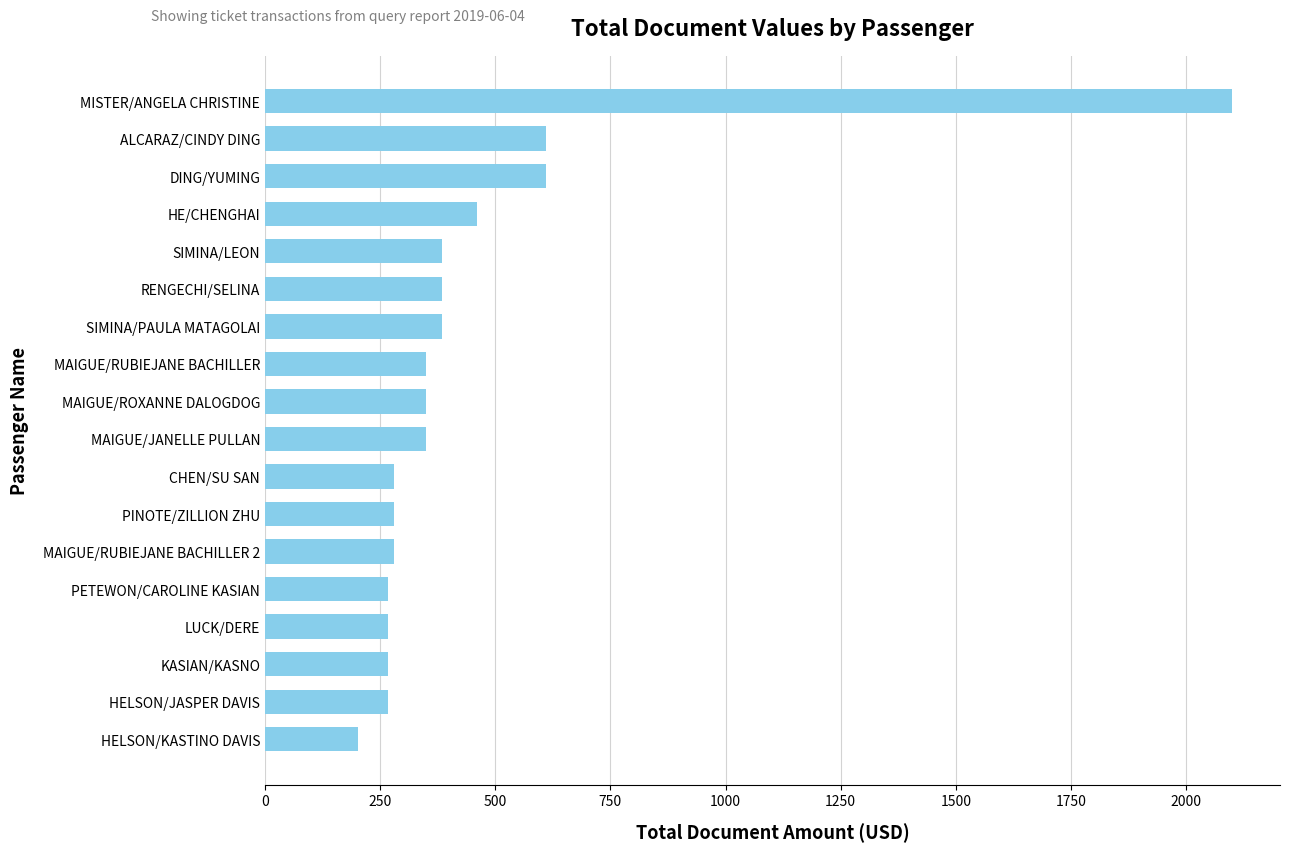

What is the sum of all values?

8093.4